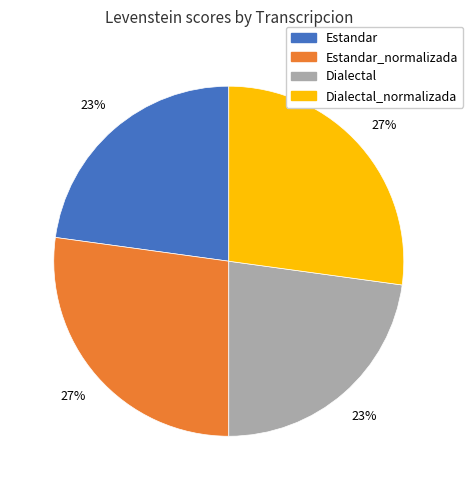

Does any single category account for the majority?

No